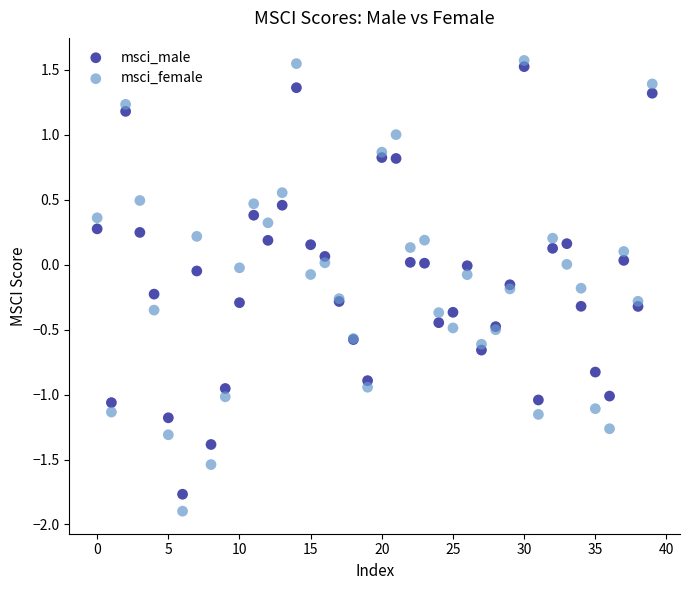

What are all the series names shown in the legend?

msci_male, msci_female